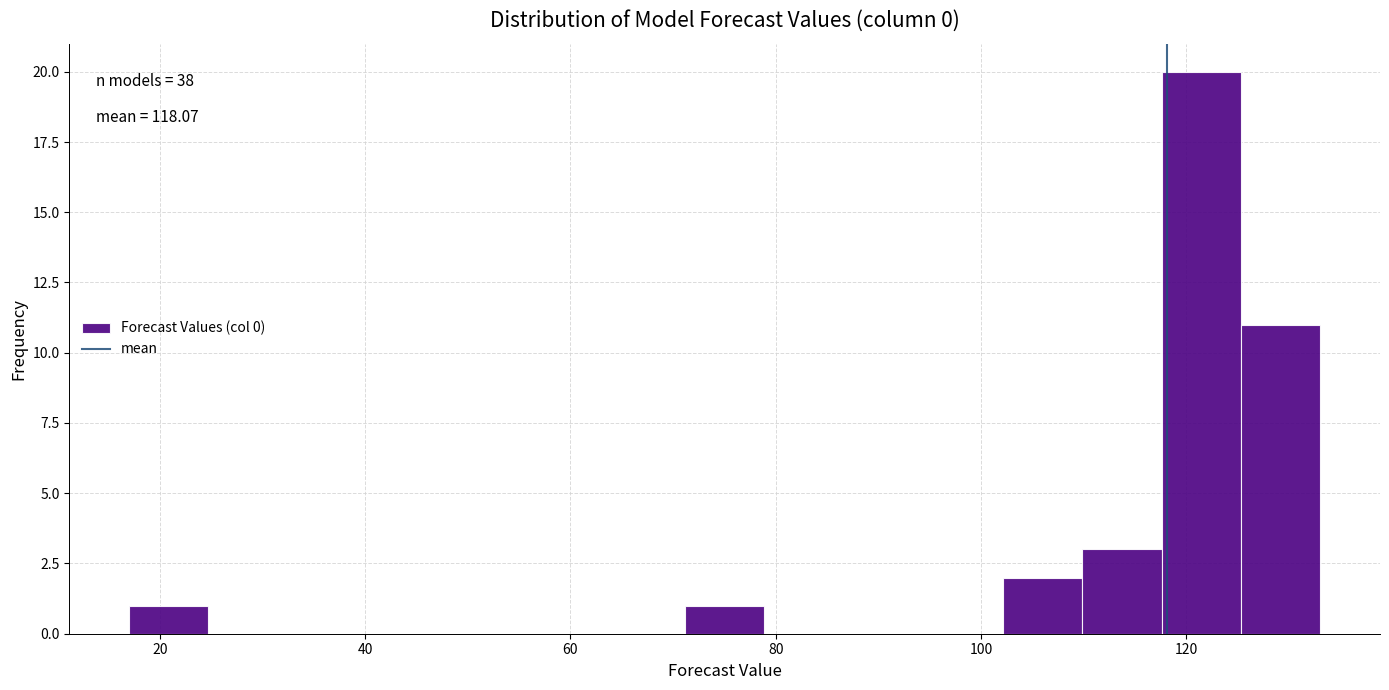

Around what value on the x-axis is the tallest bar? Give the approximate position of its centre, as read against the axis.

122